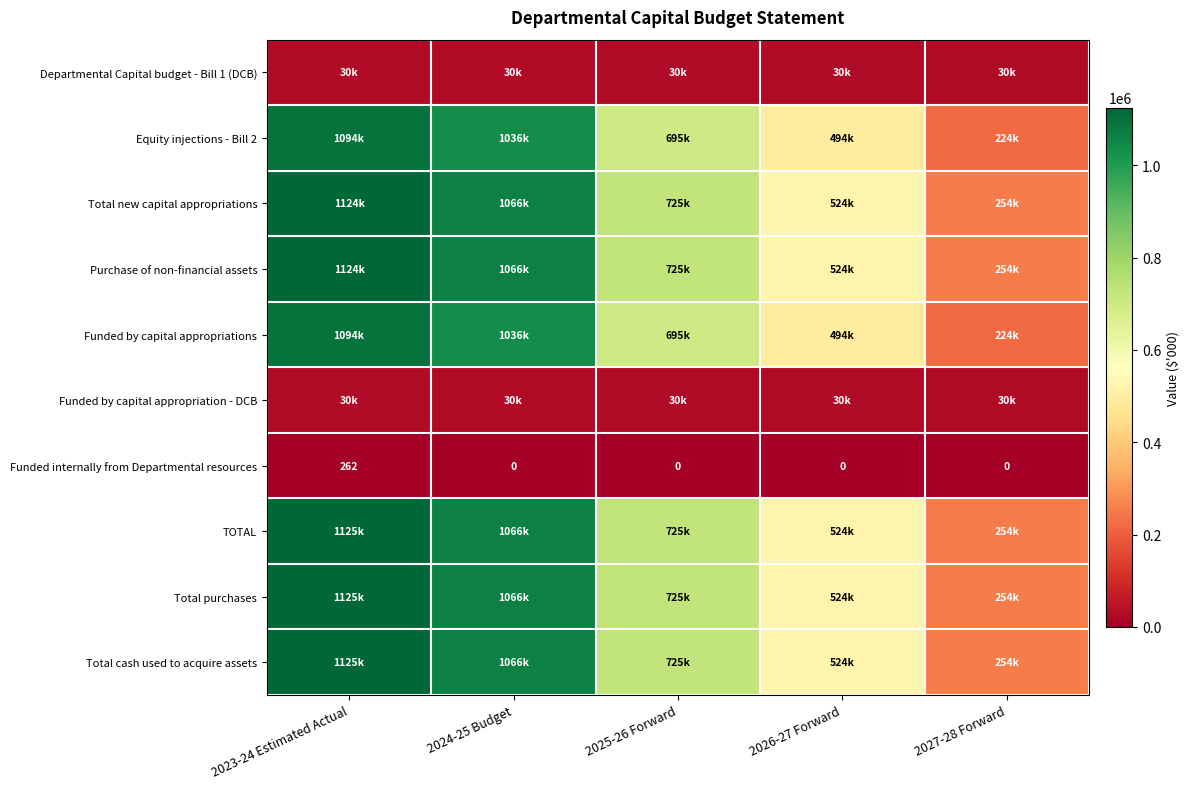

What is the difference between the Funded internally from Departmental resources values at 2024-25 Budget and 2023-24 Estimated Actual?

262